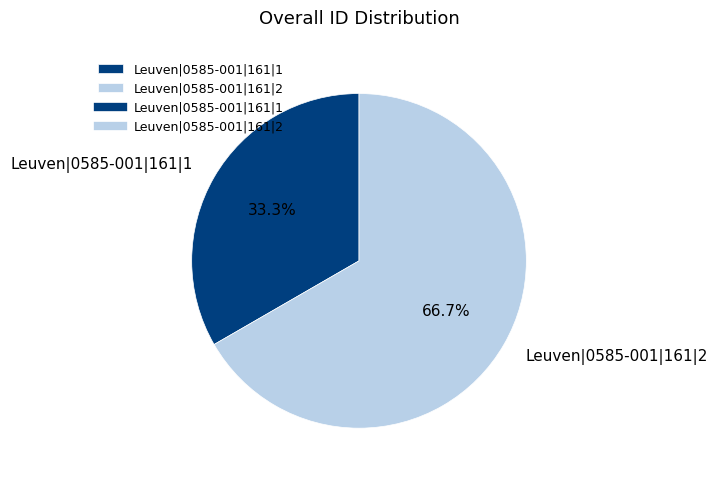

Rank the categories by value from highest to lowest.

Leuven|0585-001|161|2, Leuven|0585-001|161|1